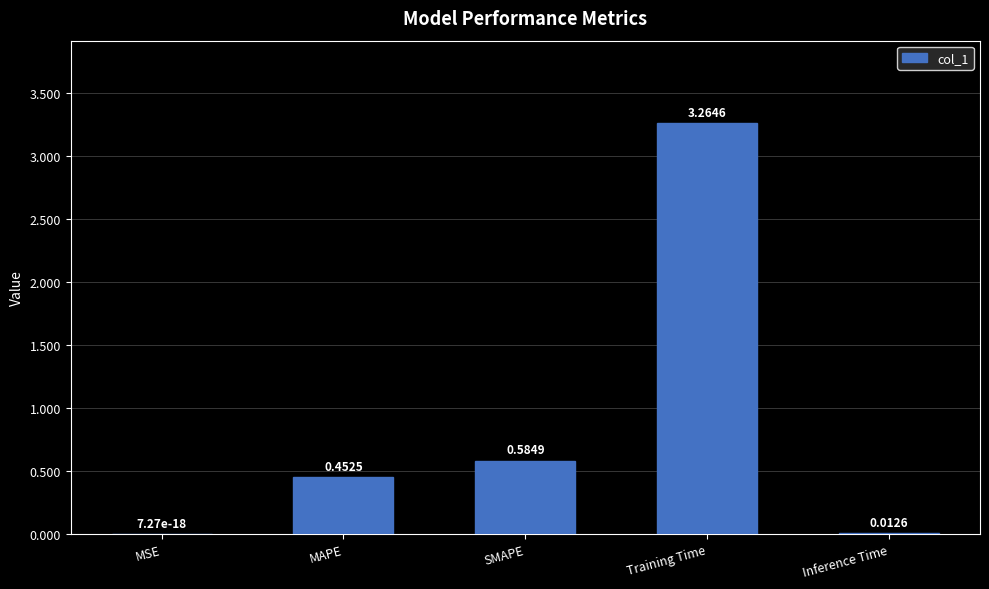

Where is the data nearest to the value 1?

SMAPE